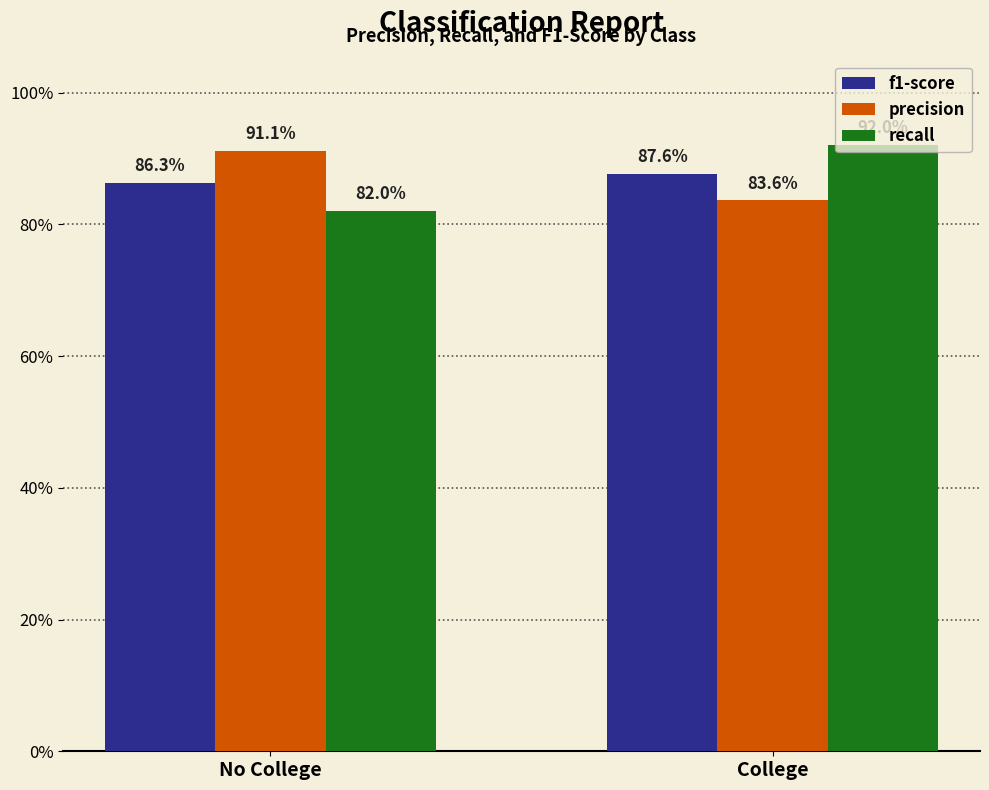

Are the bars horizontal?

No